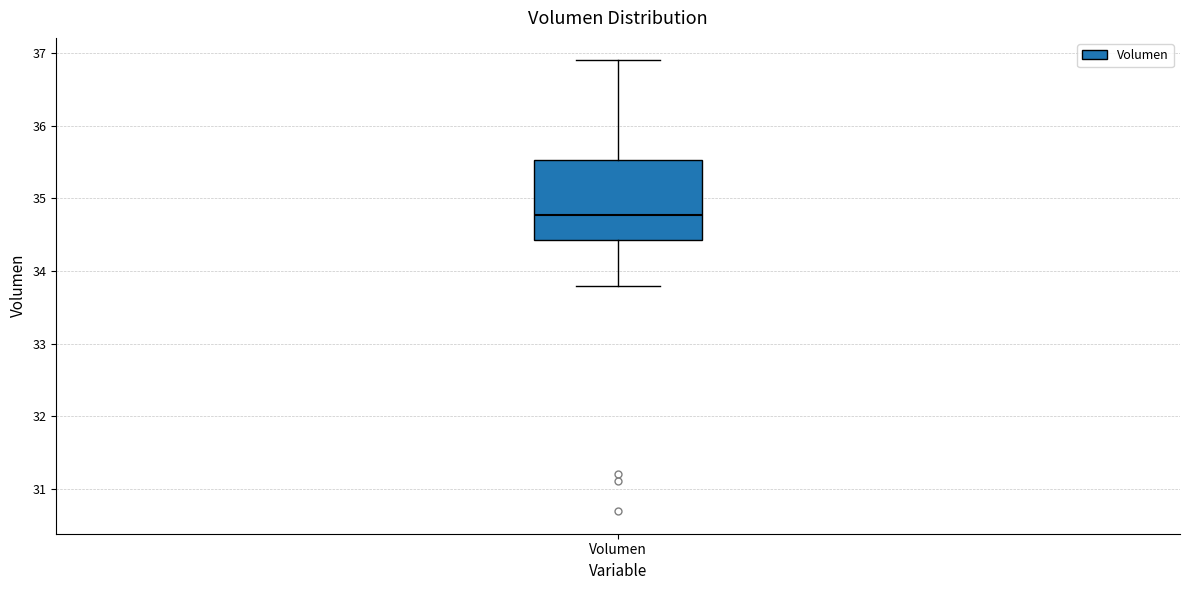

Read this box plot against the y-axis: the position of the median line, the range covered by the box, and the ends of both whiskers. The values are not printed on the chart, so give them approximately, as read against the axis.

median 34.8, box 34.4 to 35.5, whiskers 33.8 to 36.9